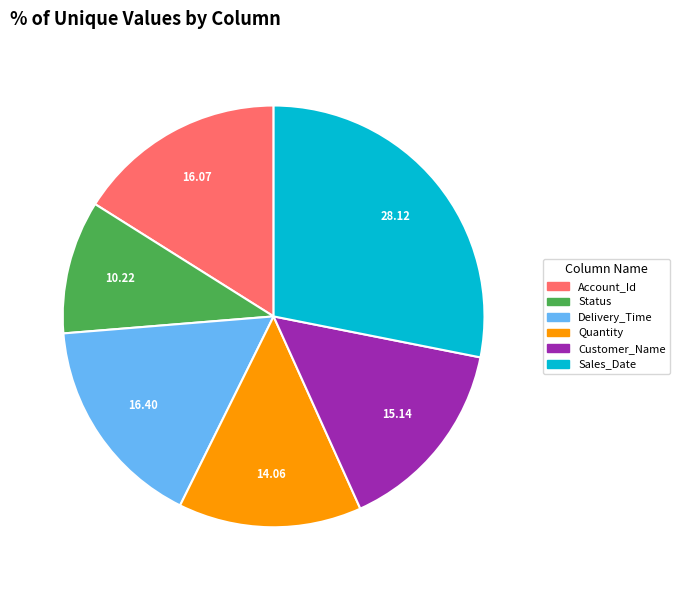

Is the sum of Account_Id and Sales_Date greater than half?

No